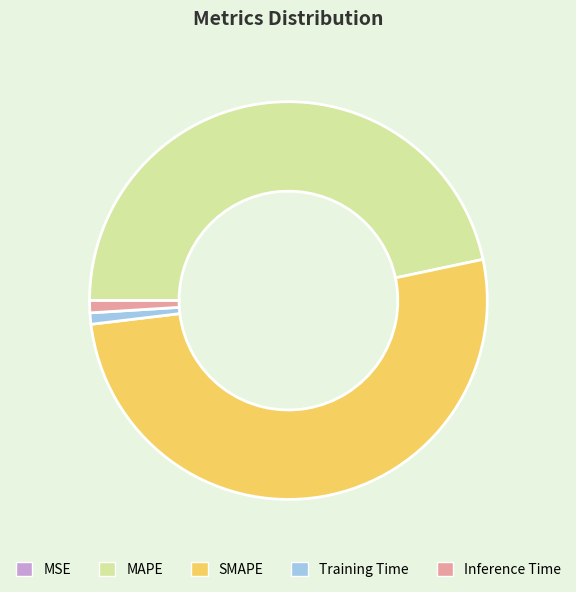

Which category has the biggest portion of the pie?

SMAPE